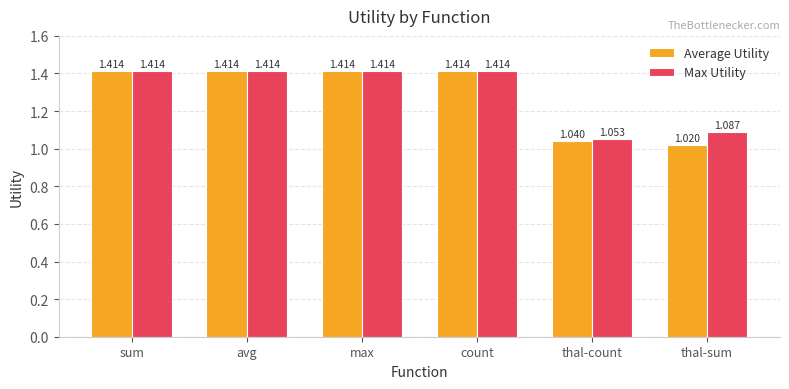

Which series has the largest total across all categories?

Max Utility